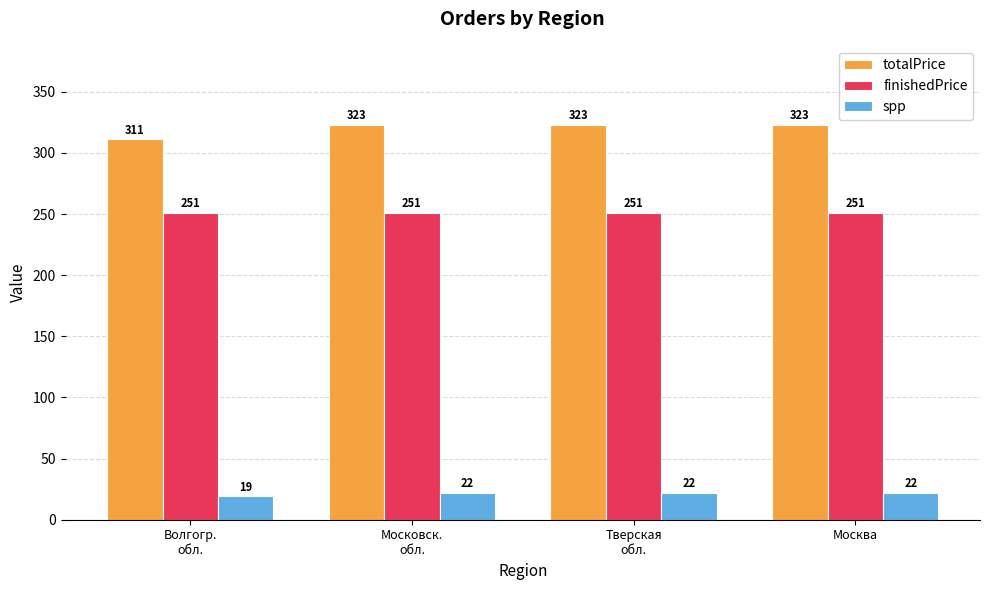

Which series has the largest total across all categories?

totalPrice